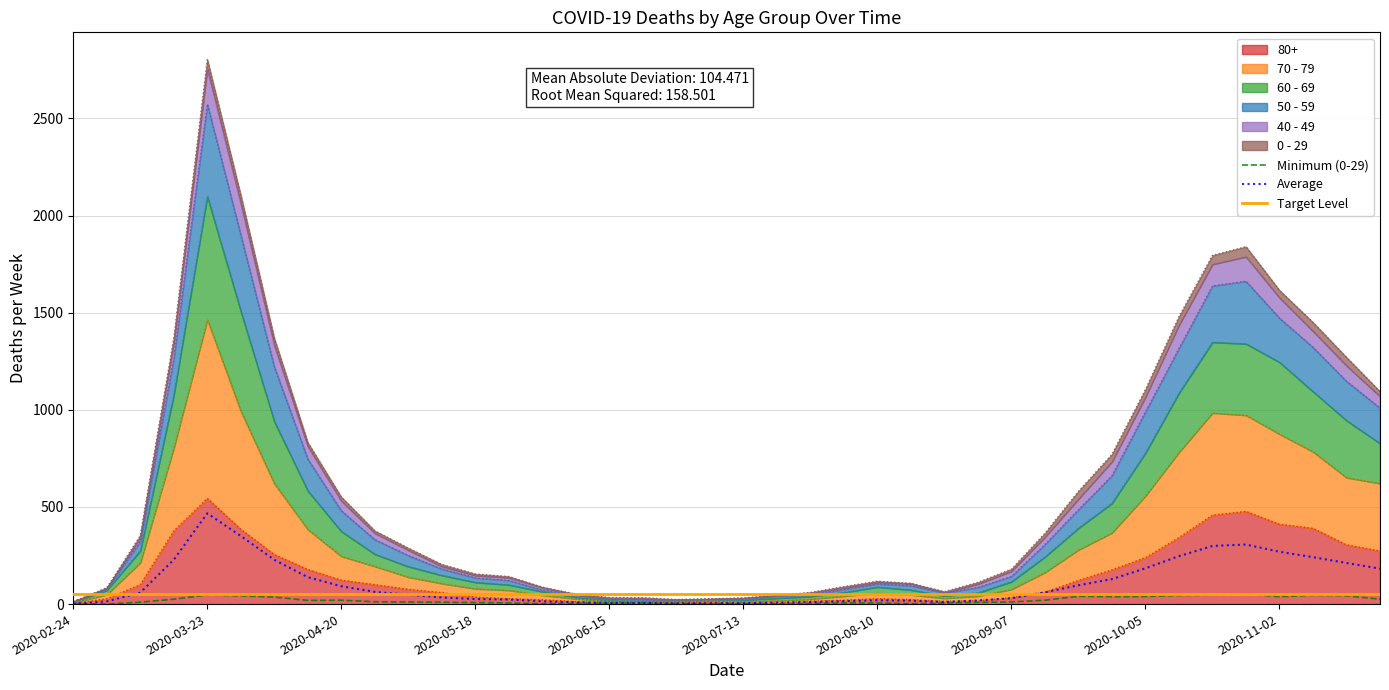

Which series changed the most between 2020-10-05 and 23?

Average